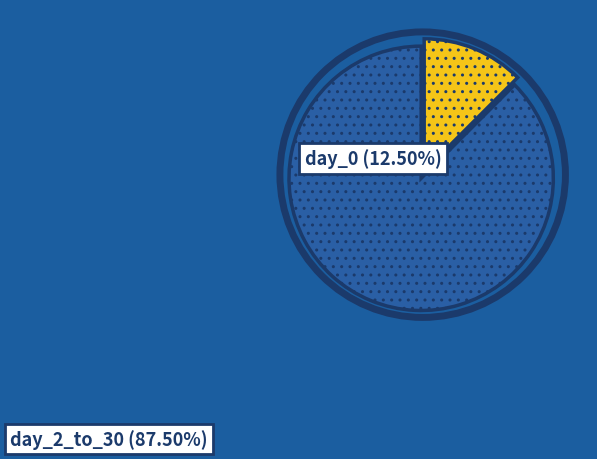

Is there a majority slice in this chart?

Yes